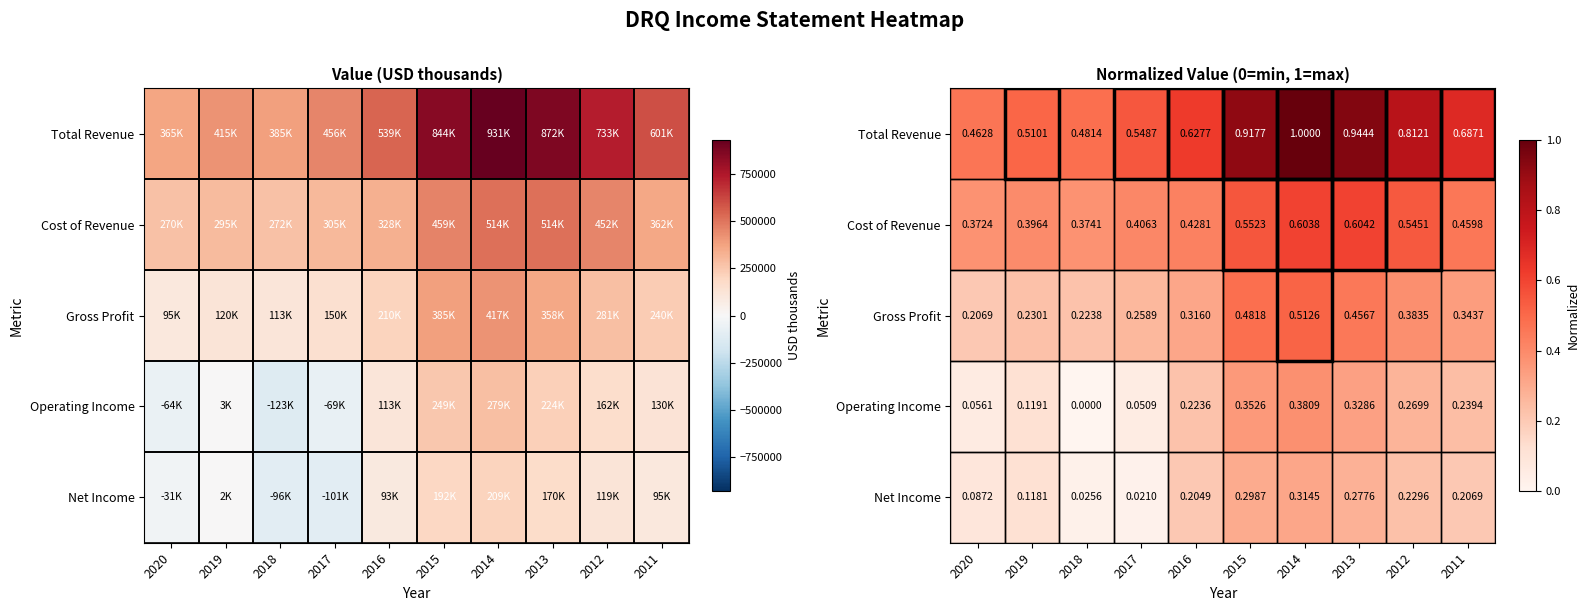

What is the lowest value of the Total Revenue series?

0.5